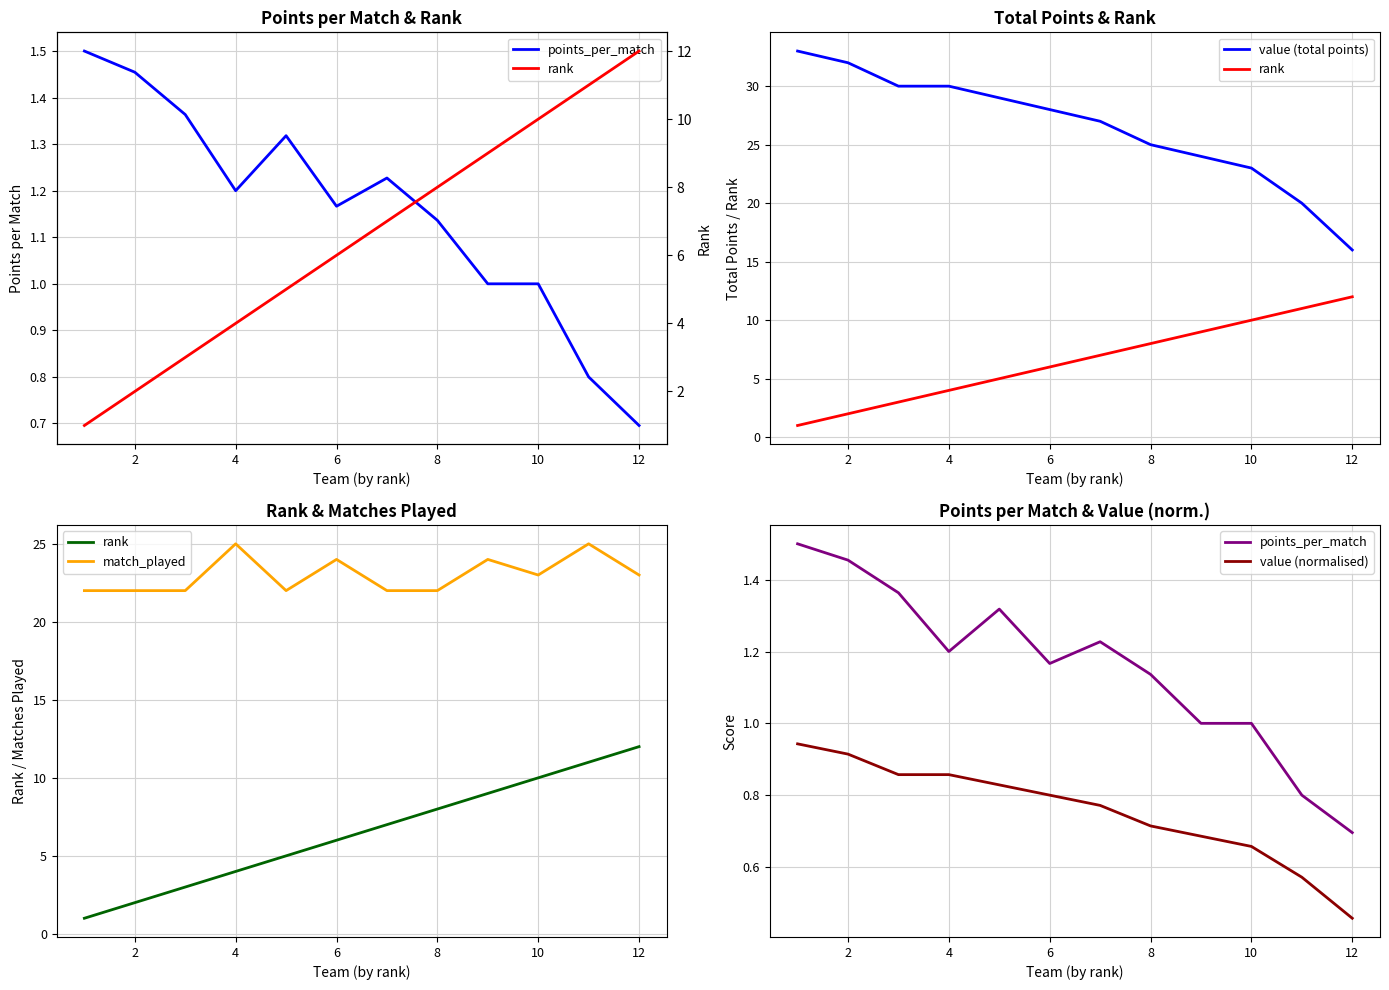

How many lines are shown in the chart?

5